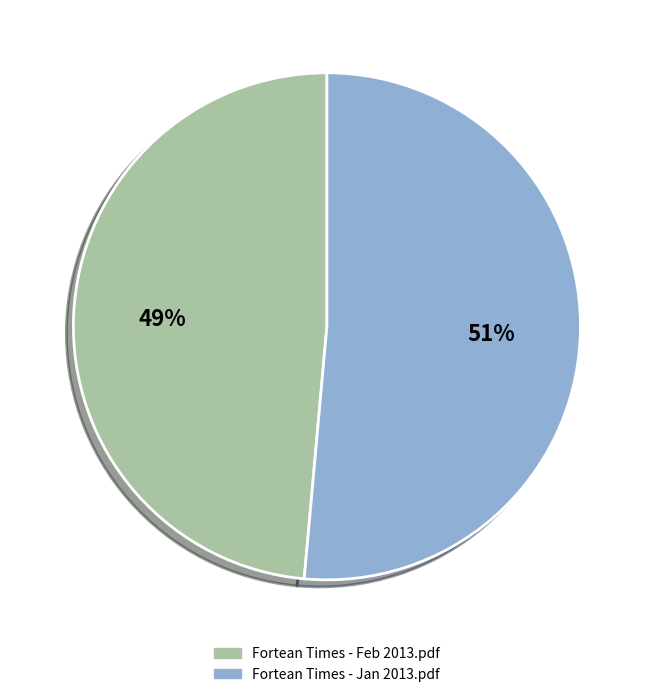

Which has a higher value, Fortean Times - Feb 2013.pdf or Fortean Times - Jan 2013.pdf?

Fortean Times - Jan 2013.pdf